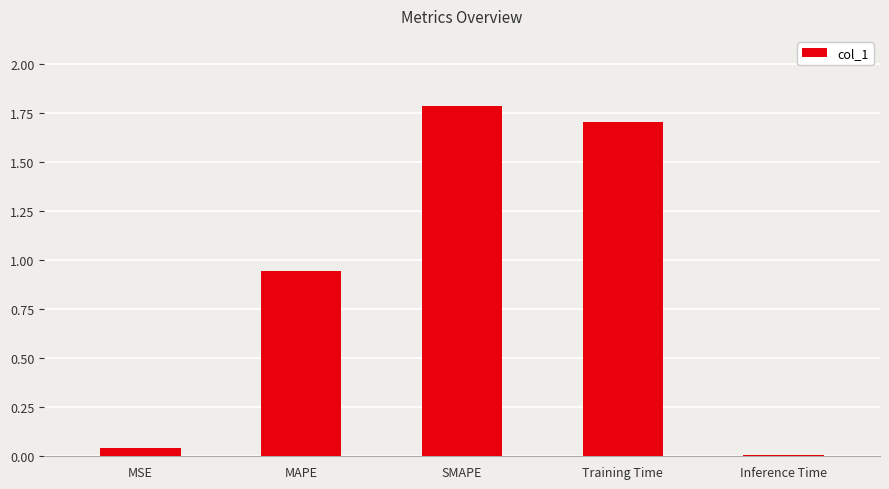

Between Training Time and MSE, which is larger?

Training Time